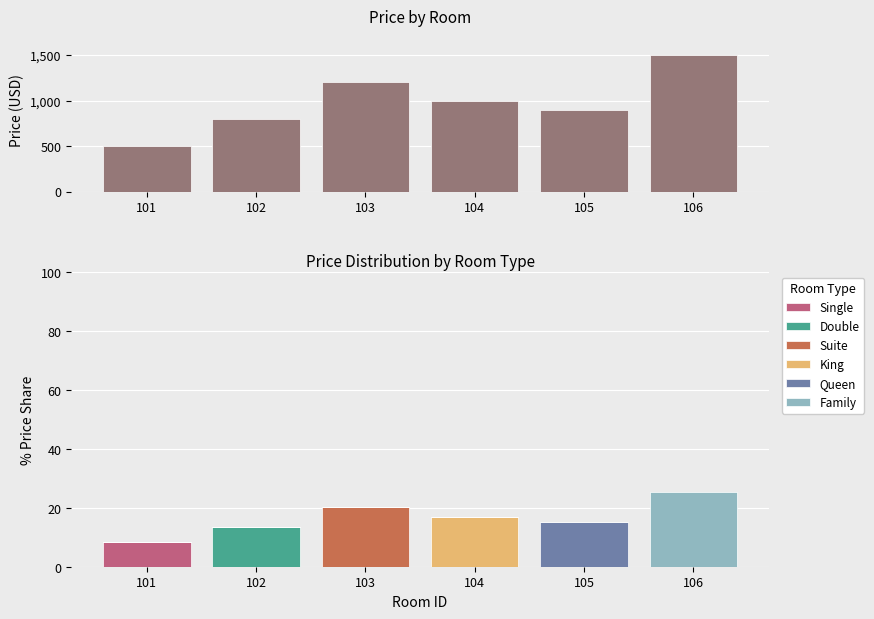

At which category does the chart reach its minimum across all series?

101